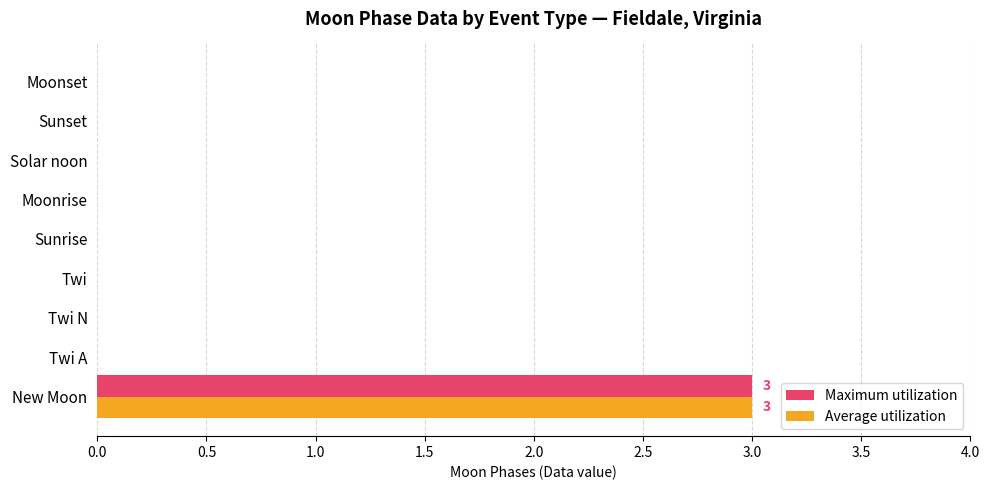

What is the total value across all series at New Moon?

6